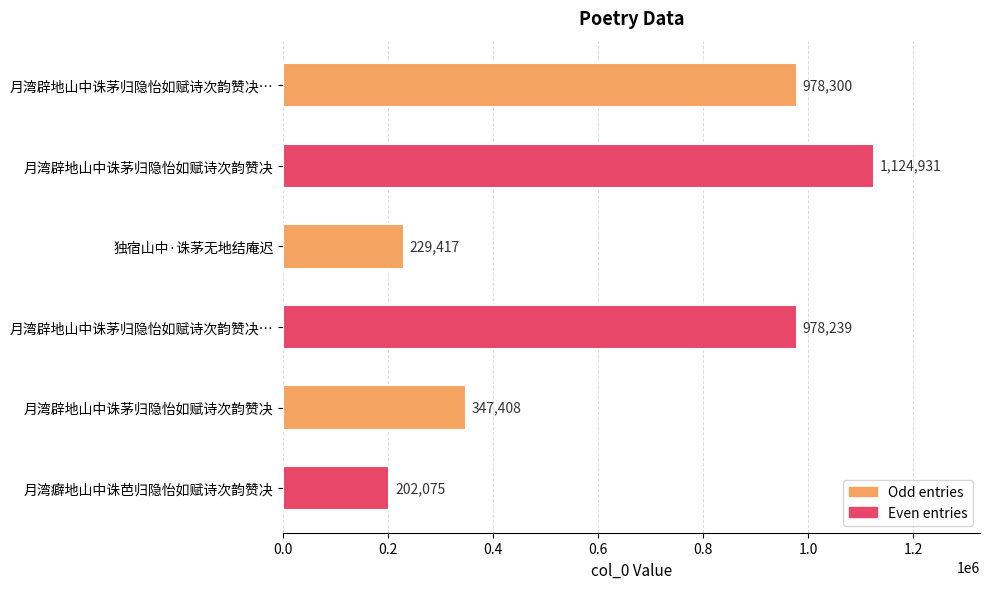

What is the sum of all values?

3860370